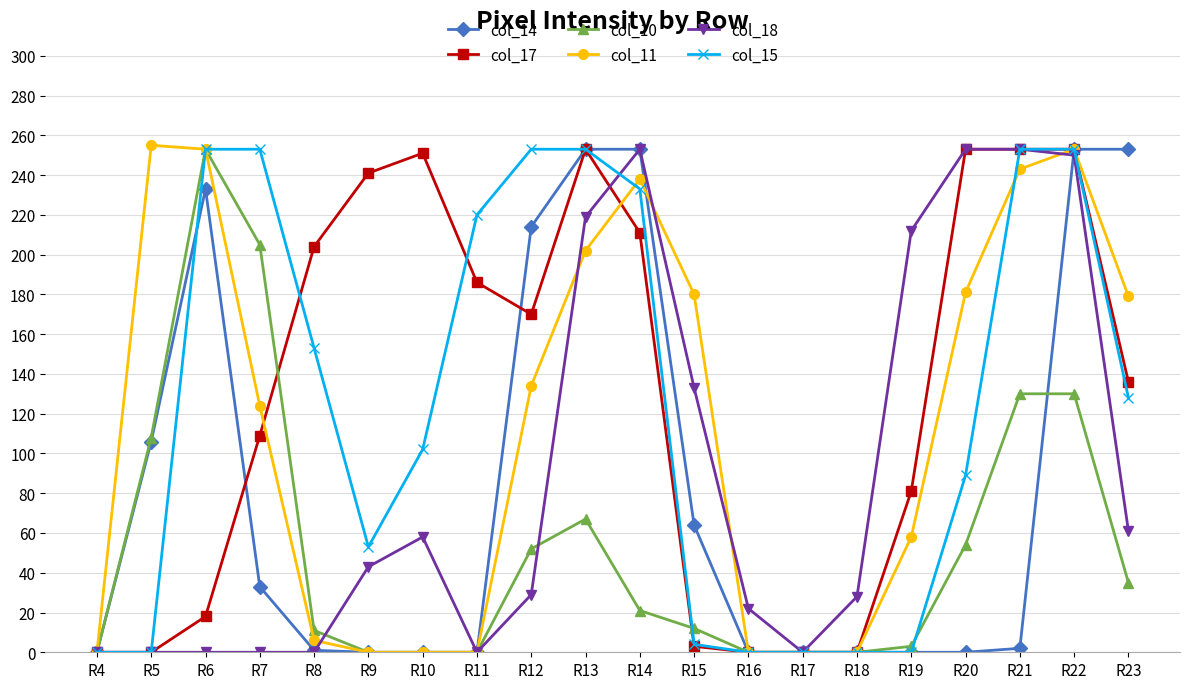

How many distinct data groups are displayed?

6